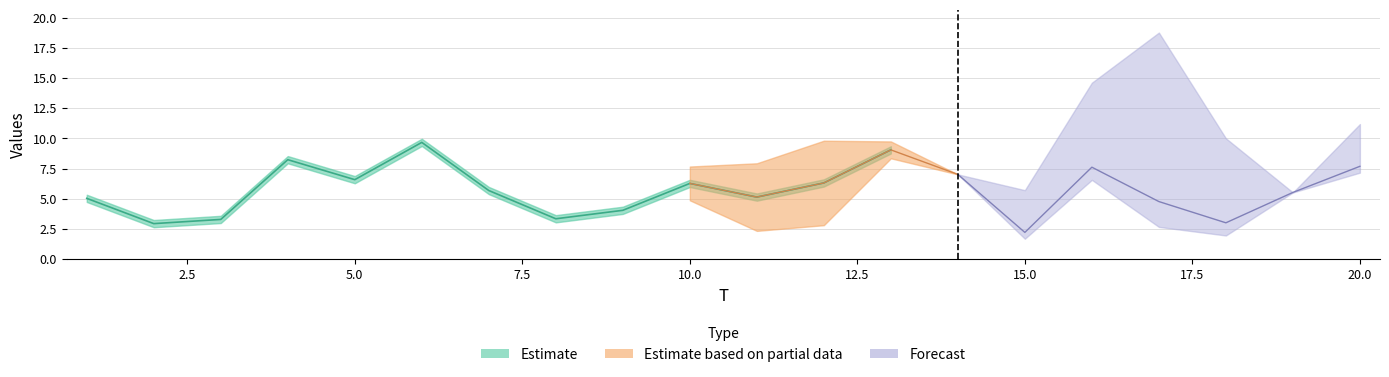

The FC series shows -2.7 at 14. True or false?

False